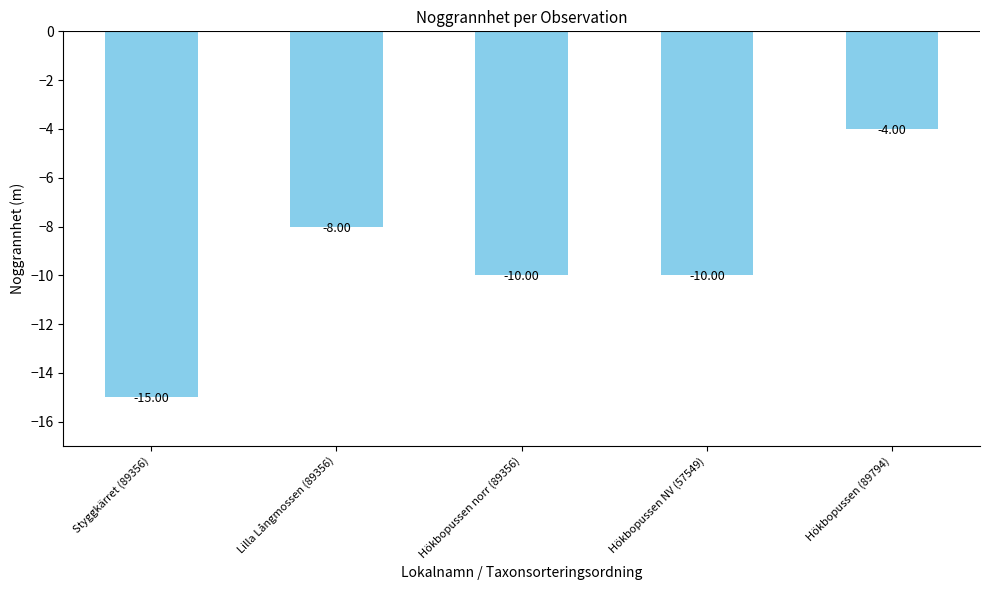

The value at Styggkärret (89356) is -15. True or false?

True